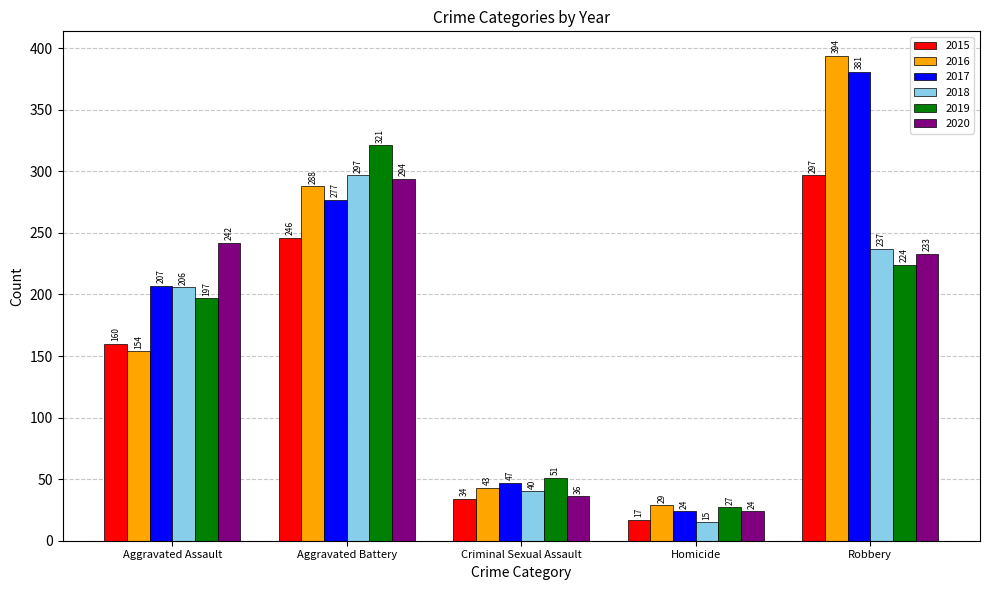

What is the minimum value shown in the chart?

15